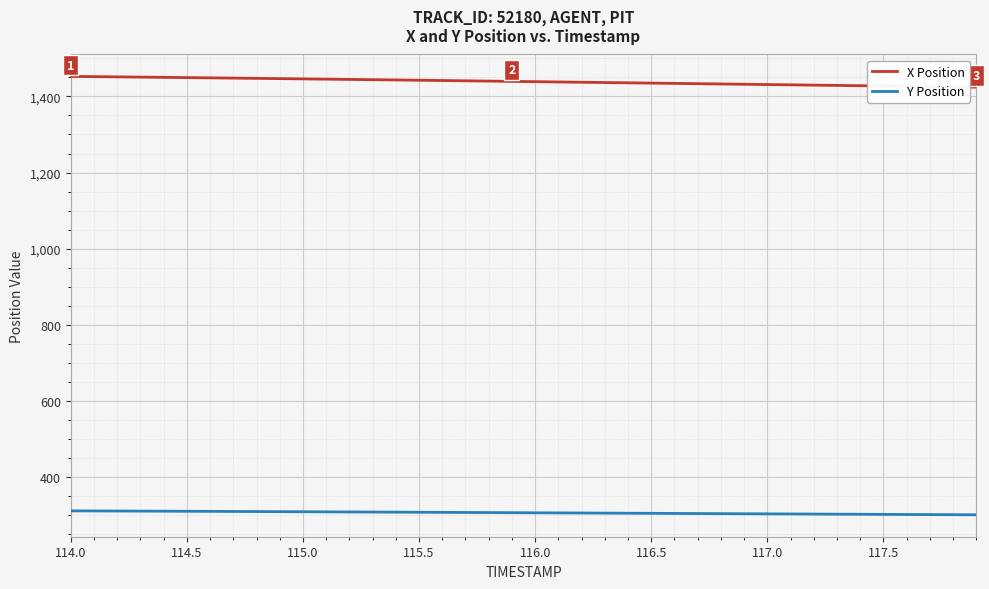

What is the difference between the maximum and minimum values in the X Position series?

28.2